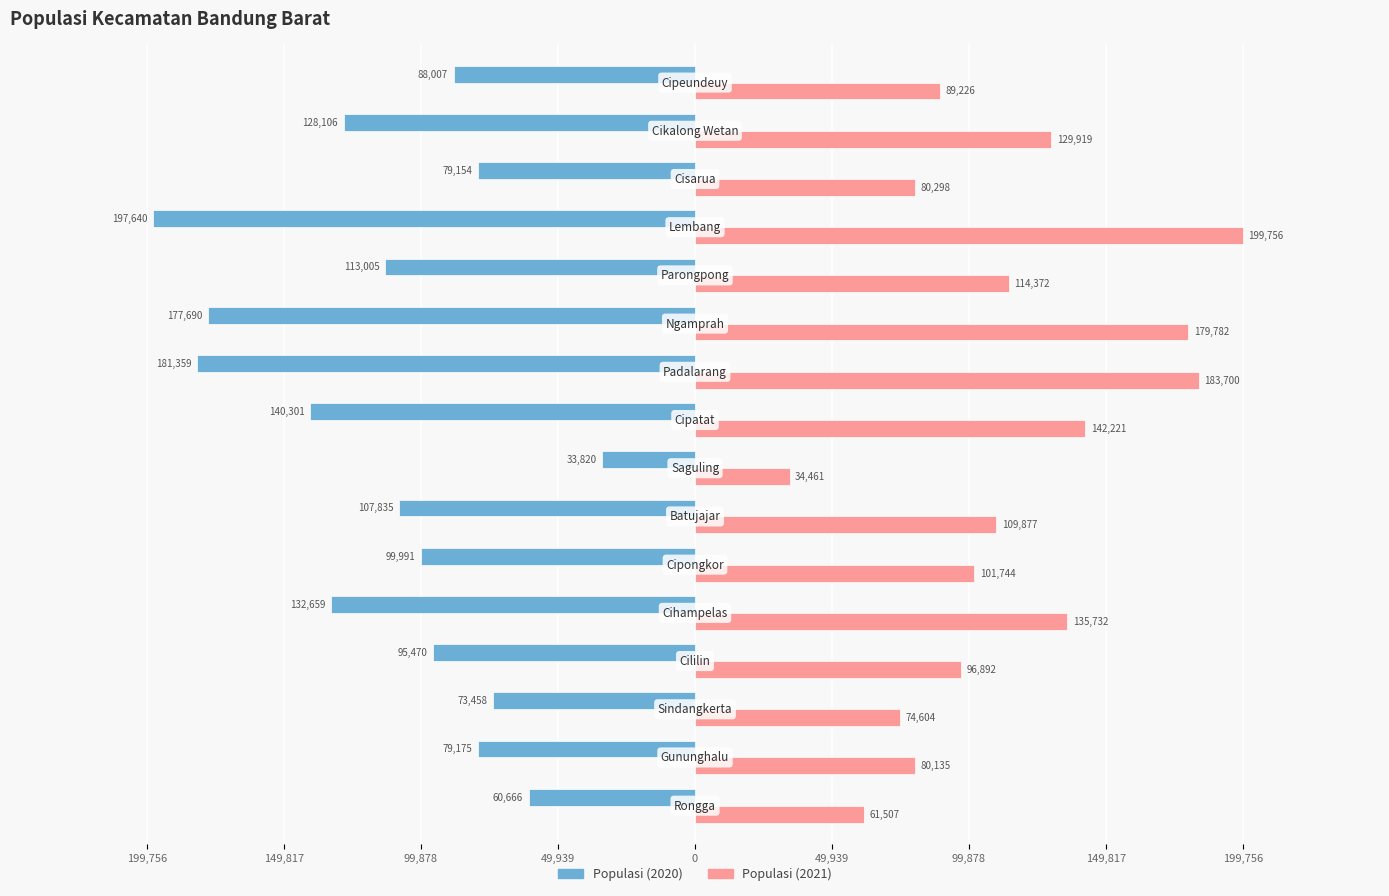

Reading right to left, transcribe all the data shown in this chart.

Populasi (2020): -88007	-128106	-79154	-197640	-113005	-177690	-181359	-140301	-33820	-107835	-99991	-132659	-95470	-73458	-79175	-60666
Populasi (2021): 89226	129919	80298	199756	114372	179782	183700	142221	34461	109877	101744	135732	96892	74604	80135	61507